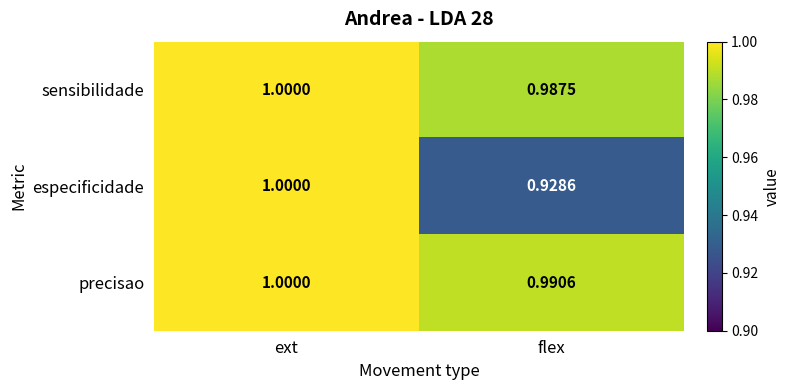

What is the total value across all series at ext?

3.0